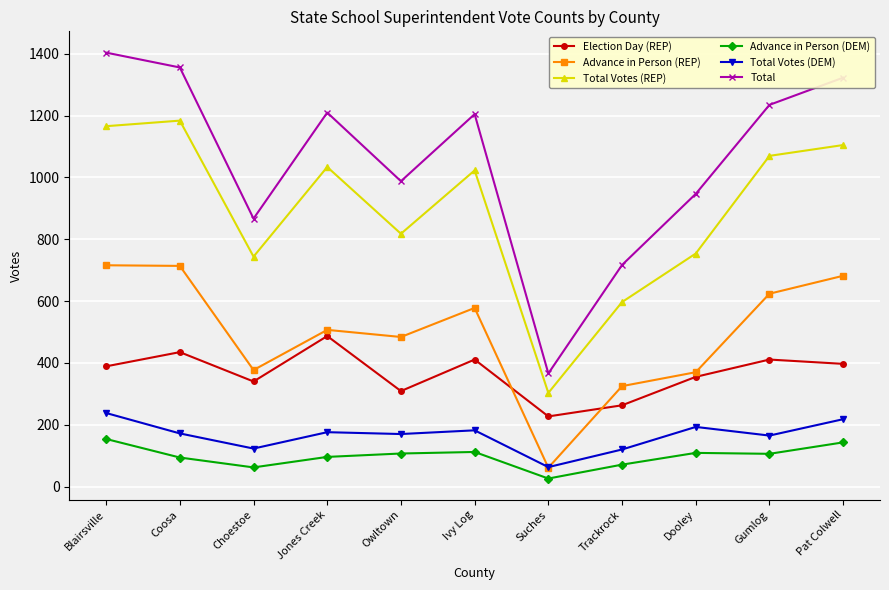

True or false: Total and Total Votes (REP) intersect in this chart.

False